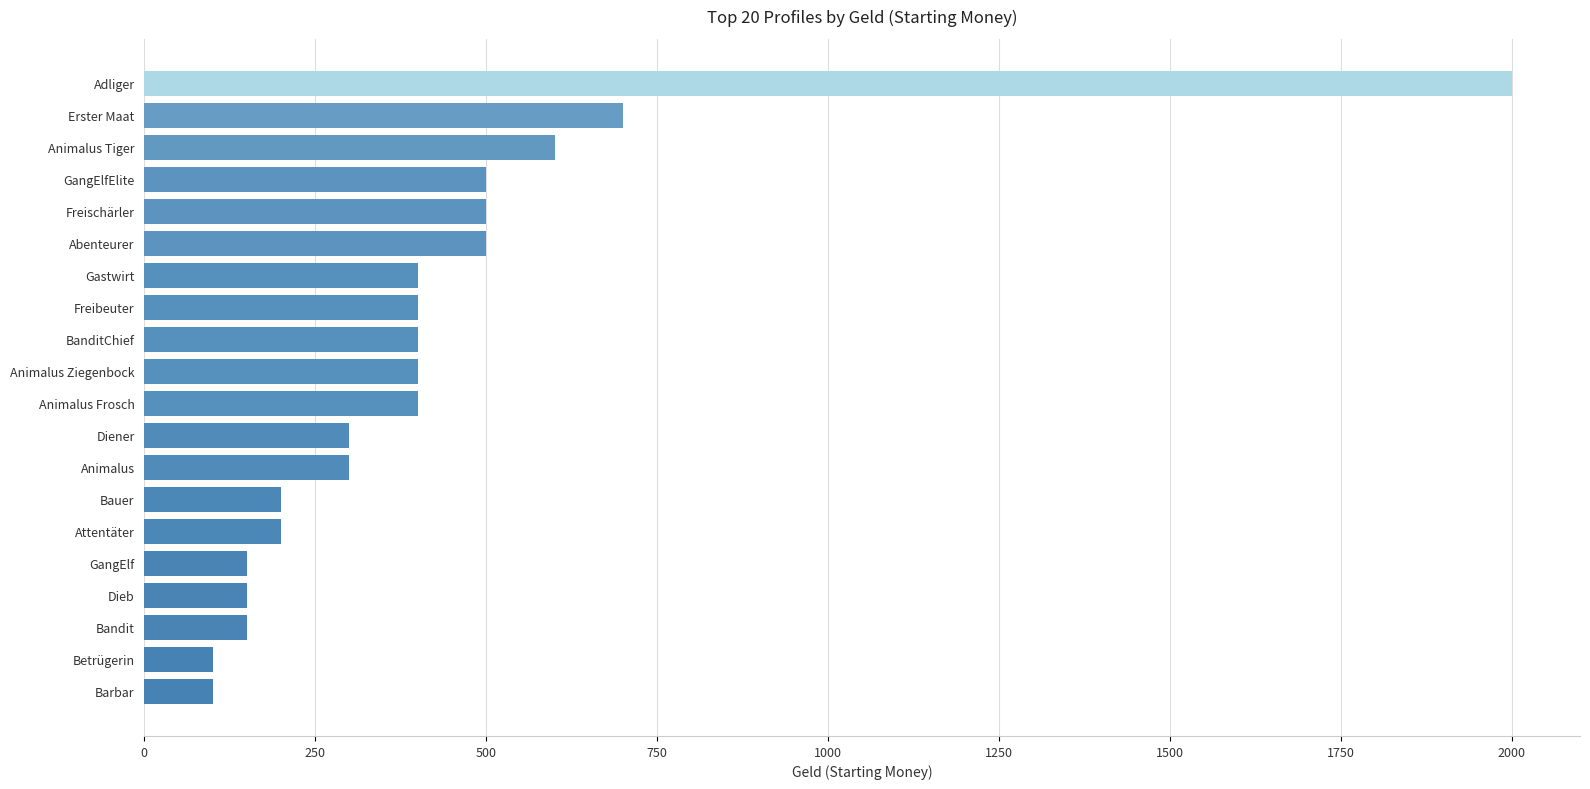

What is the maximum value shown in the chart?

2000